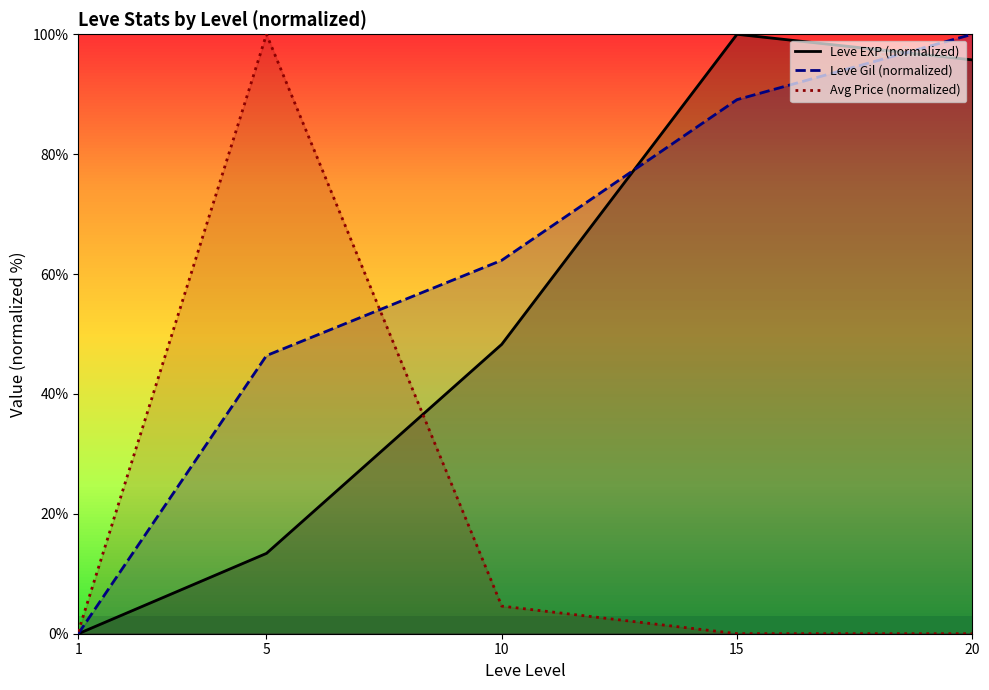

List the series in order of their peak value, highest first.

Leve EXP (normalized), Leve Gil (normalized), Avg Price (normalized)